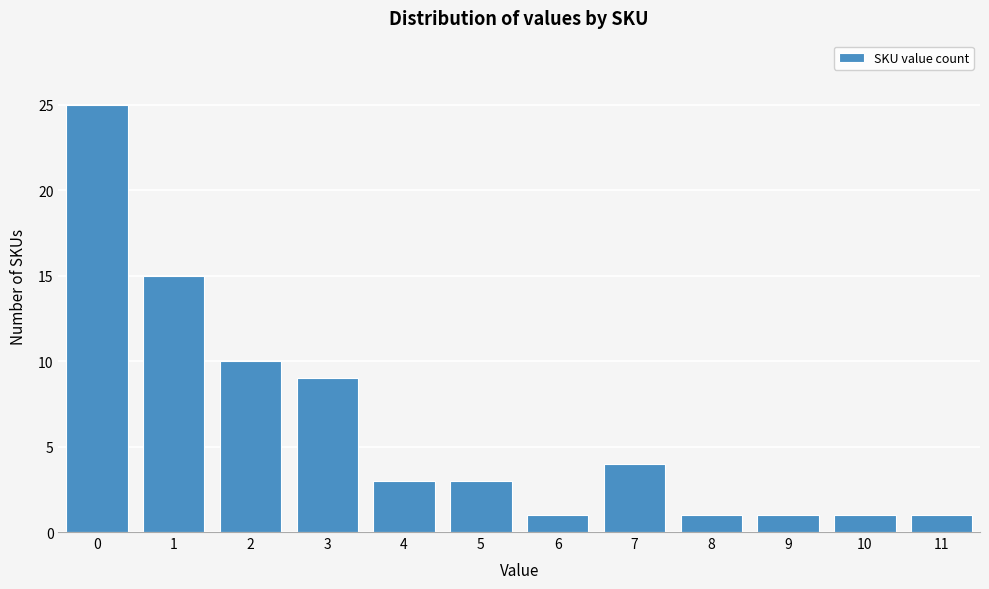

Reading right to left, transcribe all the data shown in this chart.

11=1	10=1	9=1	8=1	7=4	6=1	5=3	4=3	3=9	2=10	1=15	0=25